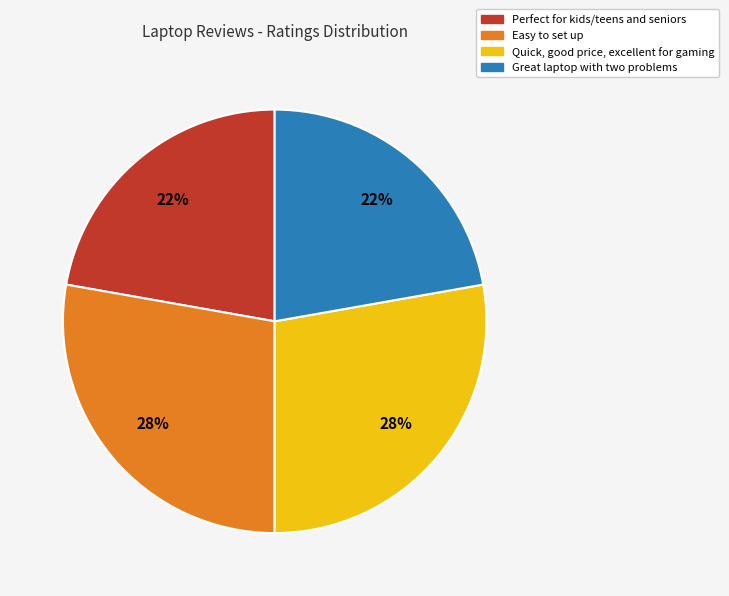

The Perfect for kids/teens and seniors slice represents 22% of the pie. True or false?

True